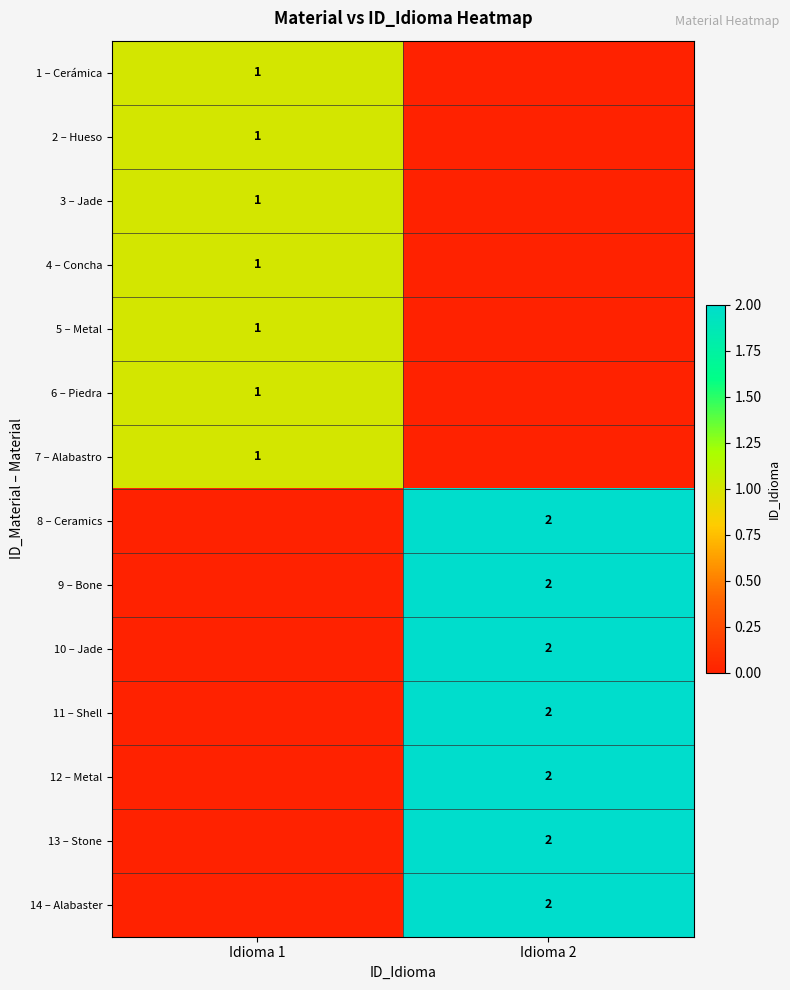

Between Idioma 2 and Idioma 1, which is larger?

Idioma 1